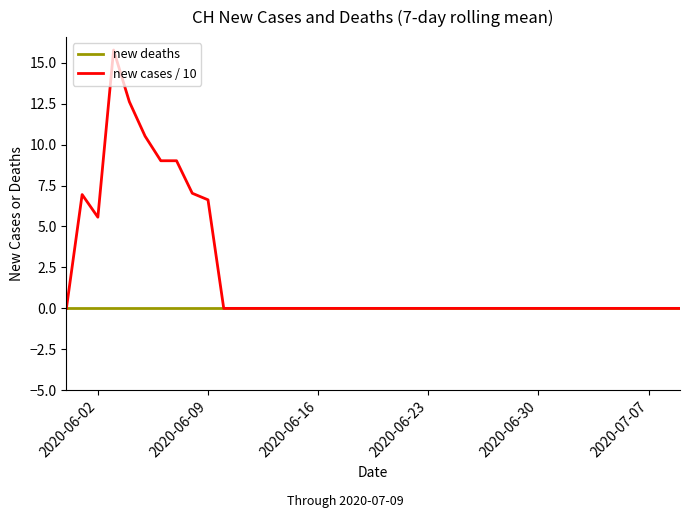

Reading left to right, extract all data points from this chart.

new deaths: 0.0	0.0	0.0	0.0	0.0	0.0	0.0	0.0	0.0	0.0	0.0	0.0	0.0	0.0	0.0	0.0	0.0	0.0	0.0	0.0	0.0	0.0	0.0	0.0	0.0	0.0	0.0	0.0	0.0	0.0	0.0	0.0	0.0	0.0	0.0	0.0	0.0	0.0	0.0	0.0
new cases / 10: 0.0	7.0	5.6	15.8	12.6	10.5	9.0	9.0	7.0	6.6	0.0	0.0	0.0	0.0	0.0	0.0	0.0	0.0	0.0	0.0	0.0	0.0	0.0	0.0	0.0	0.0	0.0	0.0	0.0	0.0	0.0	0.0	0.0	0.0	0.0	0.0	0.0	0.0	0.0	0.0